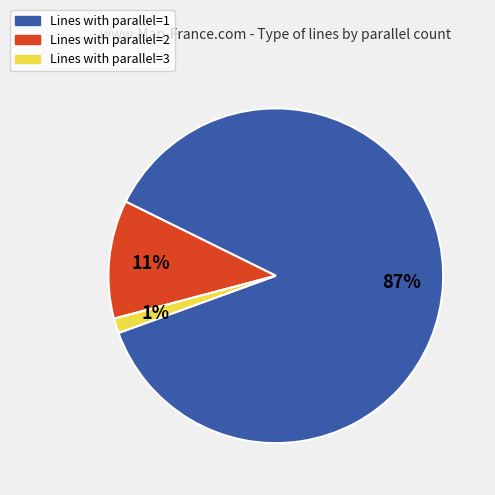

Is it true that Lines with parallel=3 is 1% of the pie?

True